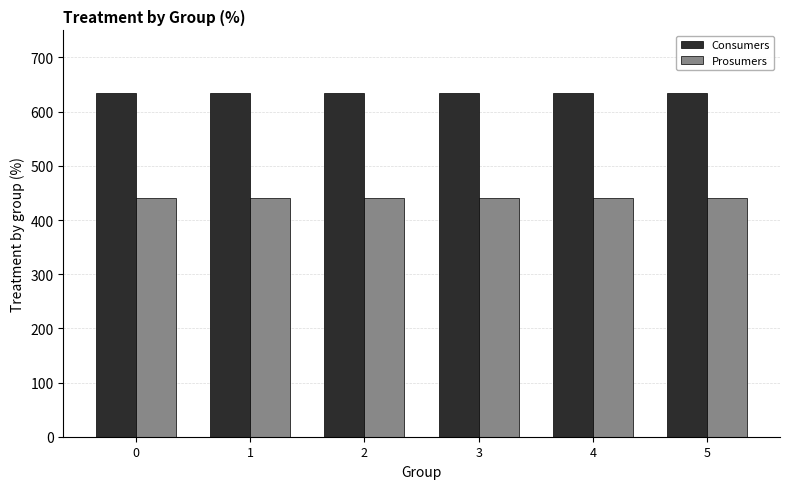

True or false: Prosumers has a value of 440 at 3.

True